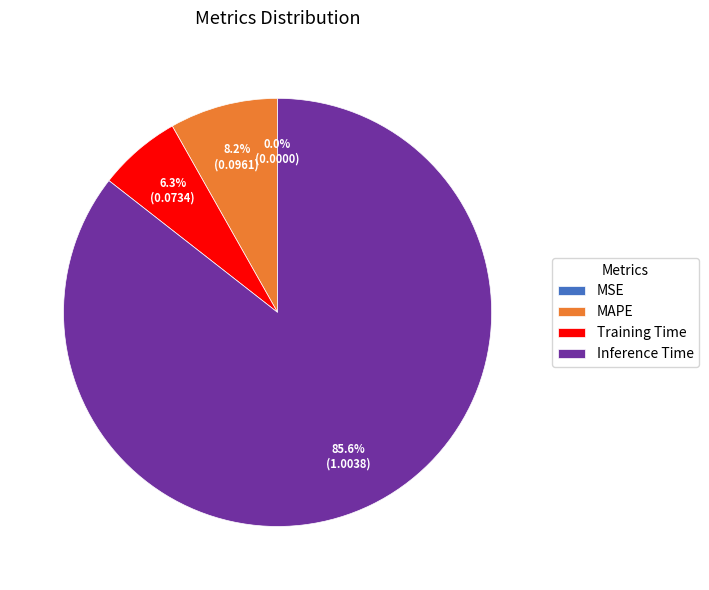

What percentage is the Inference Time slice, to the nearest percent?

86%